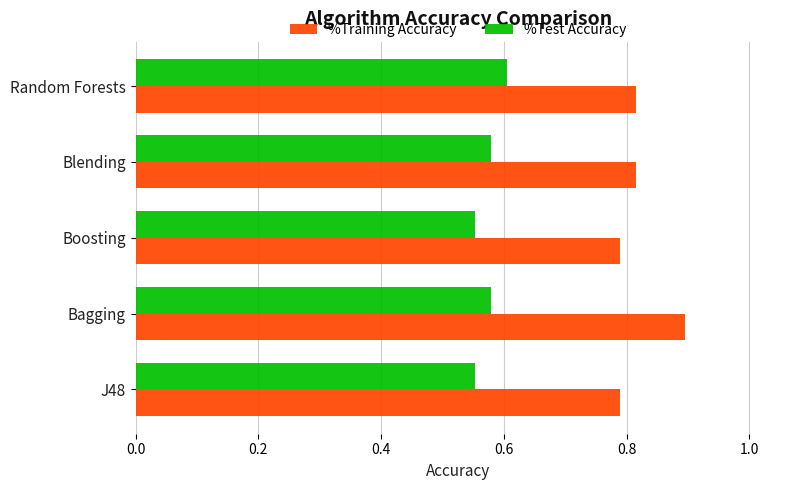

Which series has the largest range (max minus min)?

%Training Accuracy